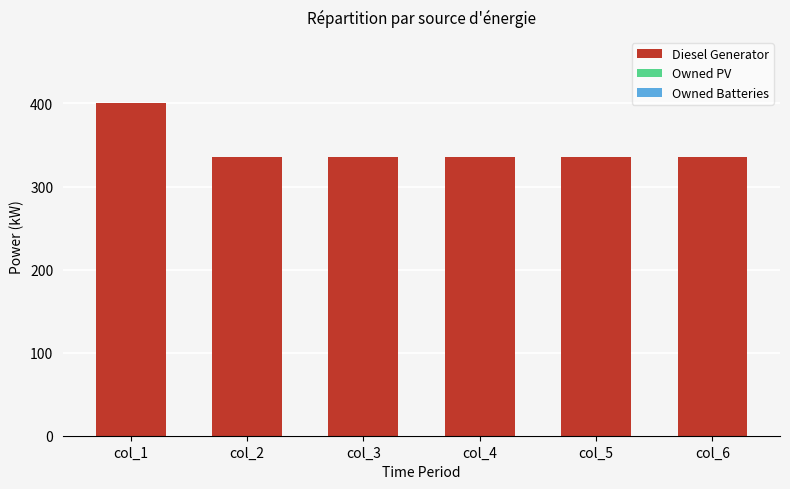

What is the value of the 1st bar from the left?

400